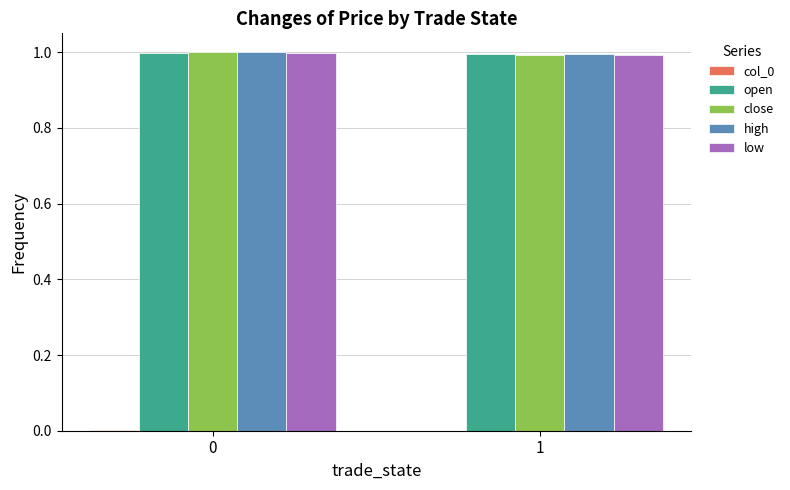

Is it true that high equals 1.6 at 1?

False